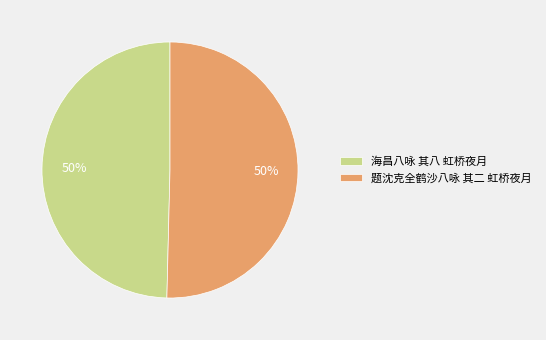

To the nearest percent, what is the average slice percentage?

50%